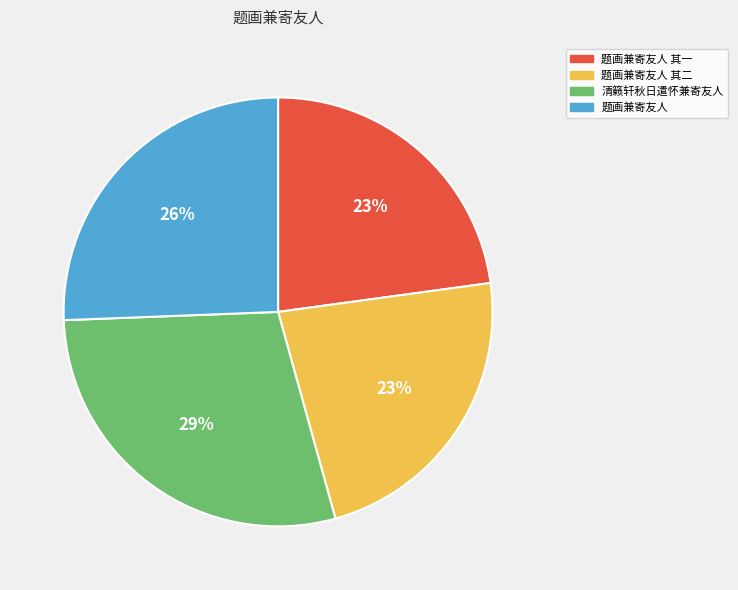

Which has a higher value, 题画兼寄友人 其一 or 清籁轩秋日遣怀兼寄友人?

清籁轩秋日遣怀兼寄友人